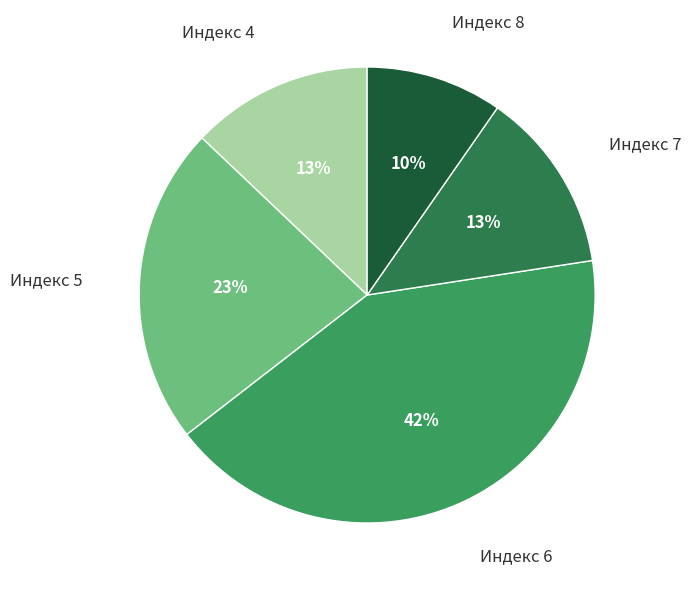

Combined, do Индекс 7 and Индекс 4 account for over 50%?

No